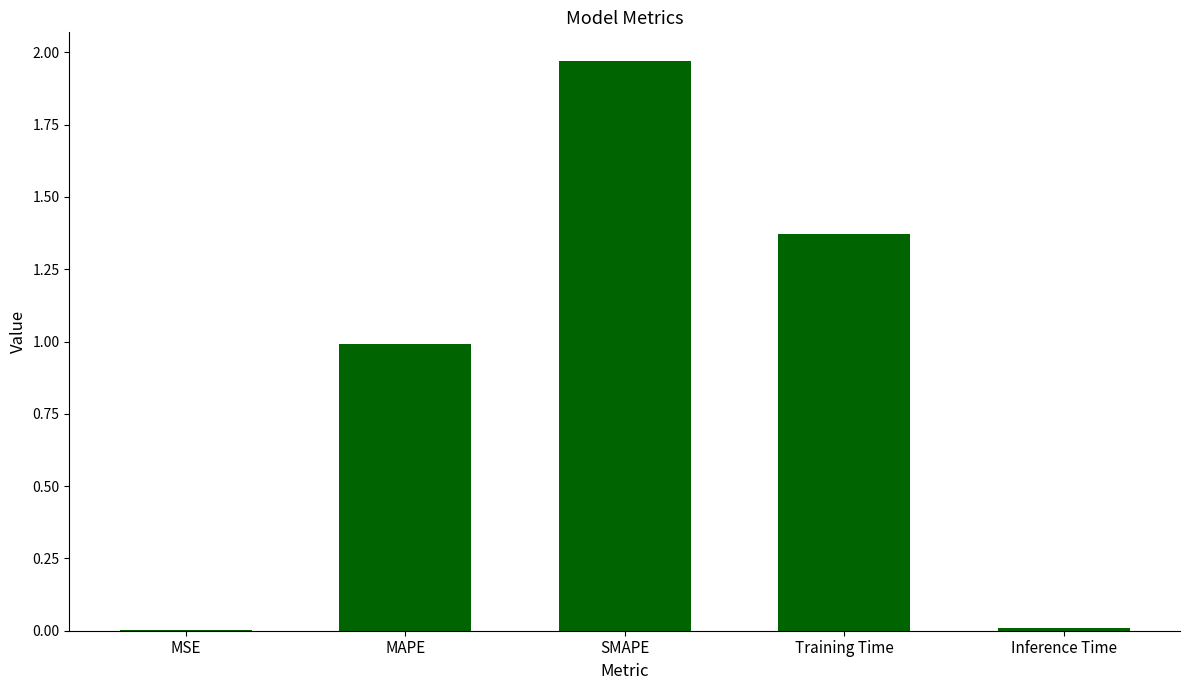

What is the difference between the values at MAPE and SMAPE?

1.0